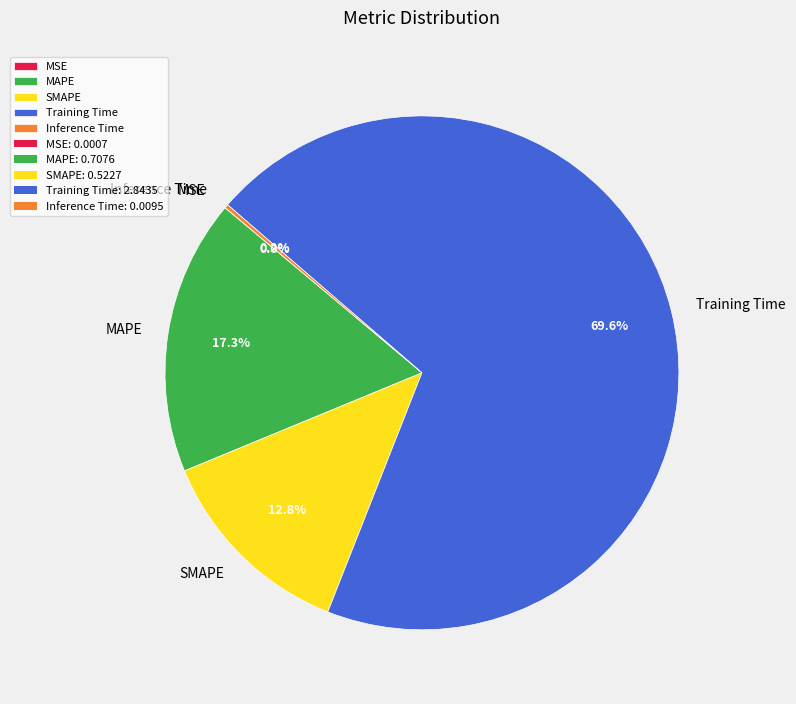

What is the largest slice in the pie chart?

Training Time